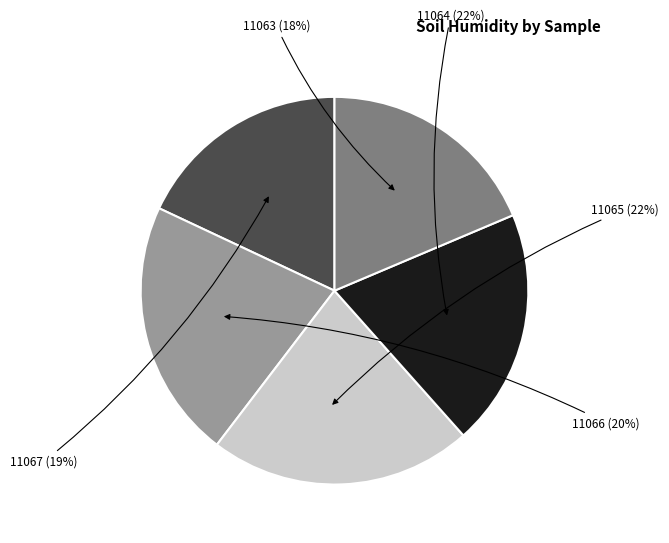

Approximately how many times larger is the value at 11066 compared to 11065?

0.9